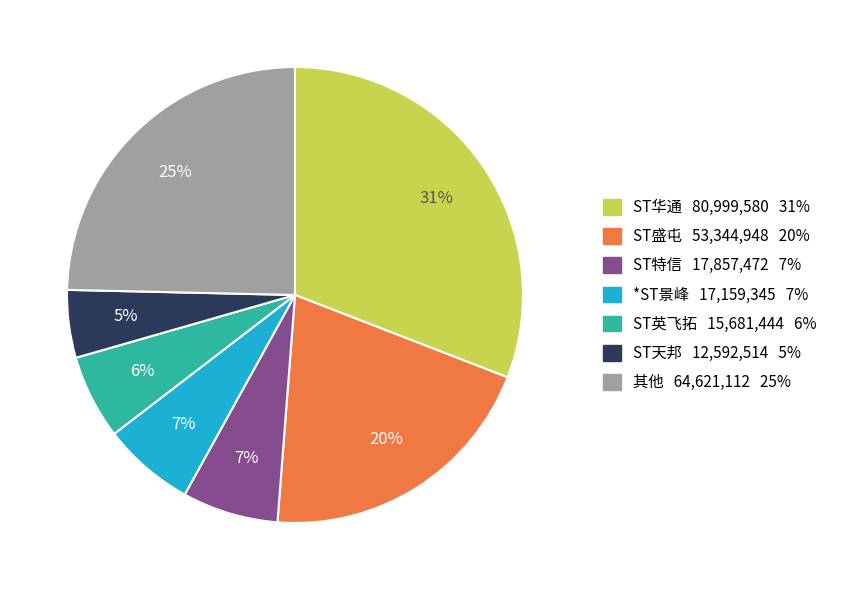

To the nearest percent, what is the difference between the largest and smallest slice percentages?

26%